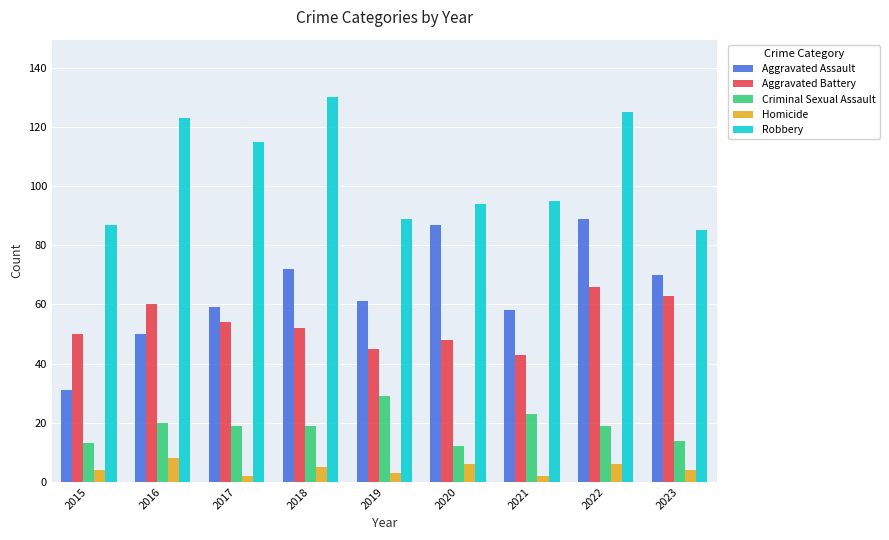

At how many categories does at least one series exceed 20?

9